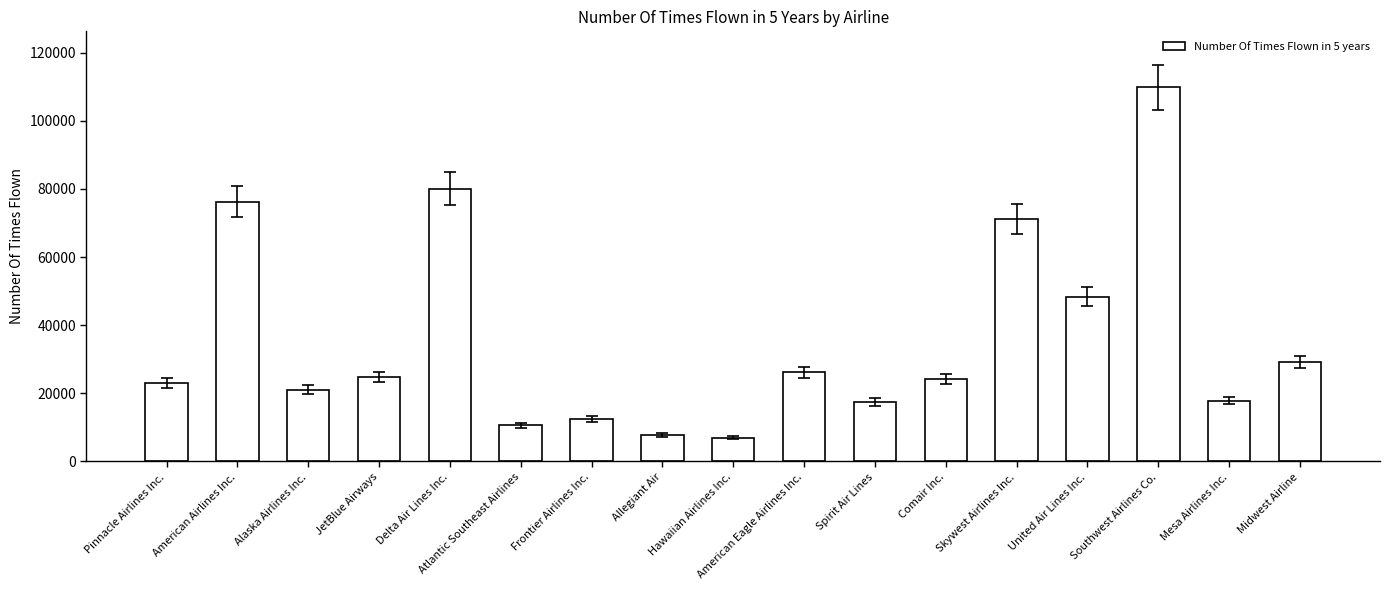

Where is the data nearest to the value 58402?

United Air Lines Inc.